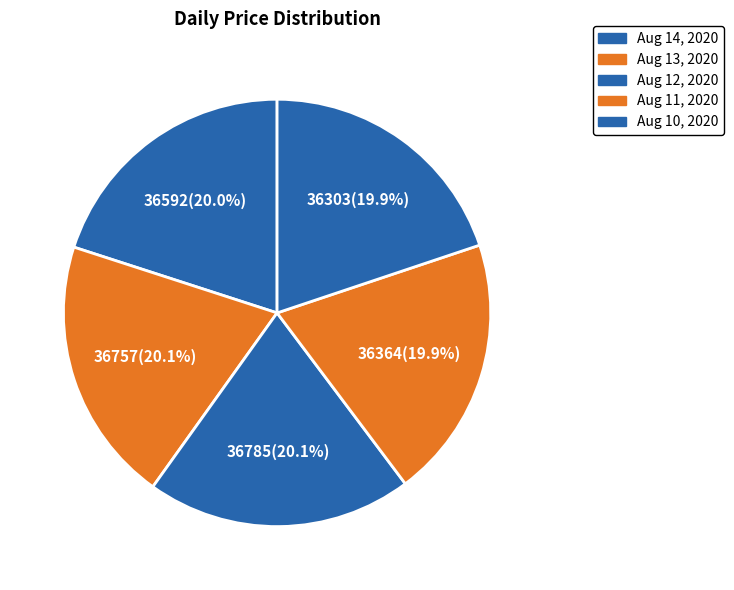

To the nearest percent, what portion does Aug 11, 2020 represent?

20%